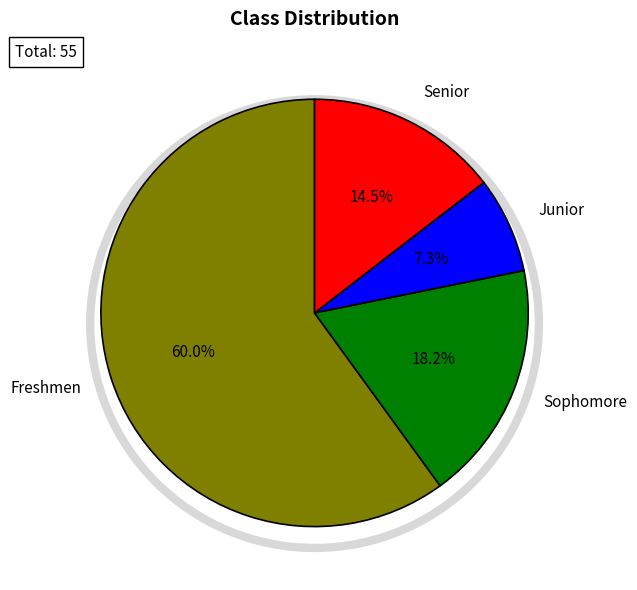

Does any single category account for the majority?

Yes